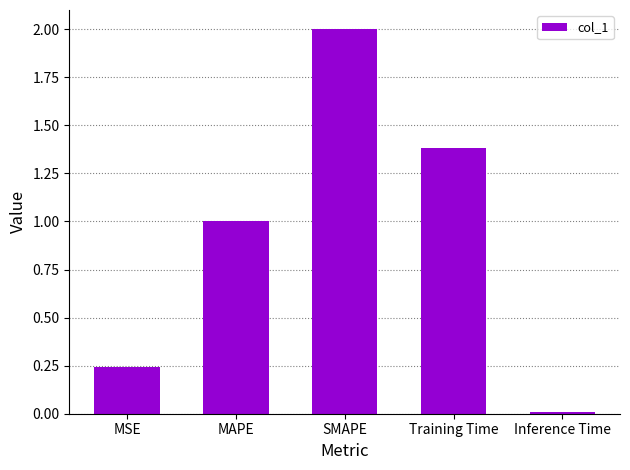

Between MAPE and Training Time, which is larger?

Training Time